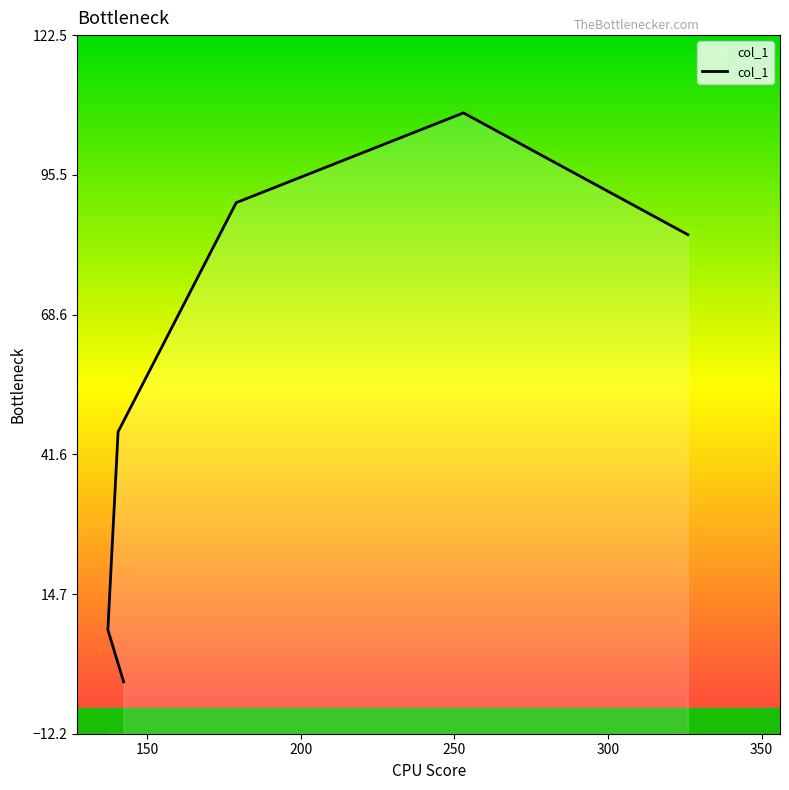

What is the highest value of the col_1 series?

107.5